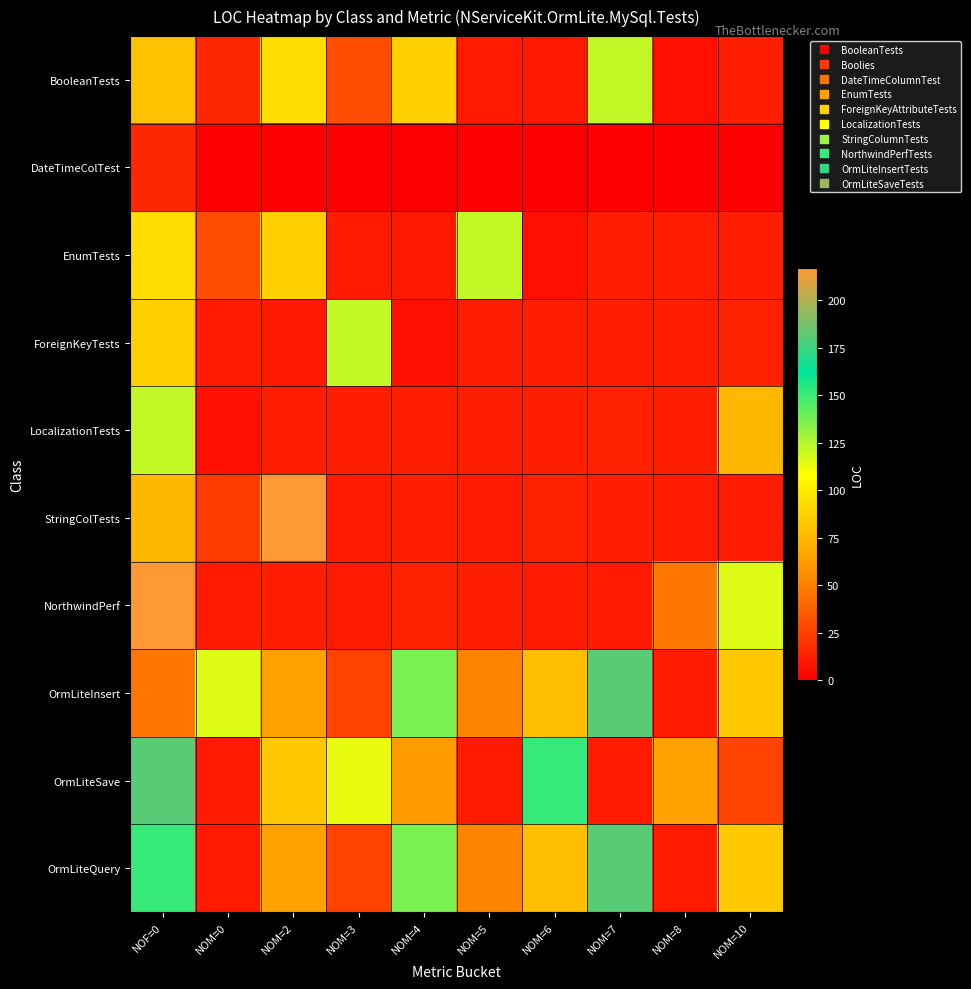

Between NOM=0 and NOM=8, which series saw the biggest shift?

OrmLiteInsert